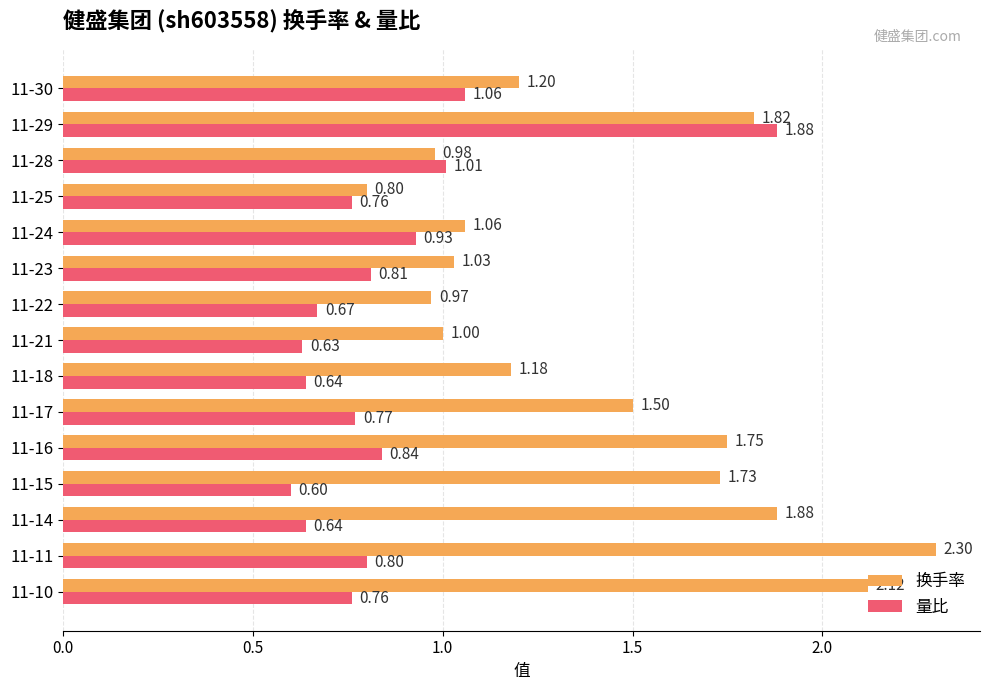

What are all the series names shown in the legend?

换手率, 量比